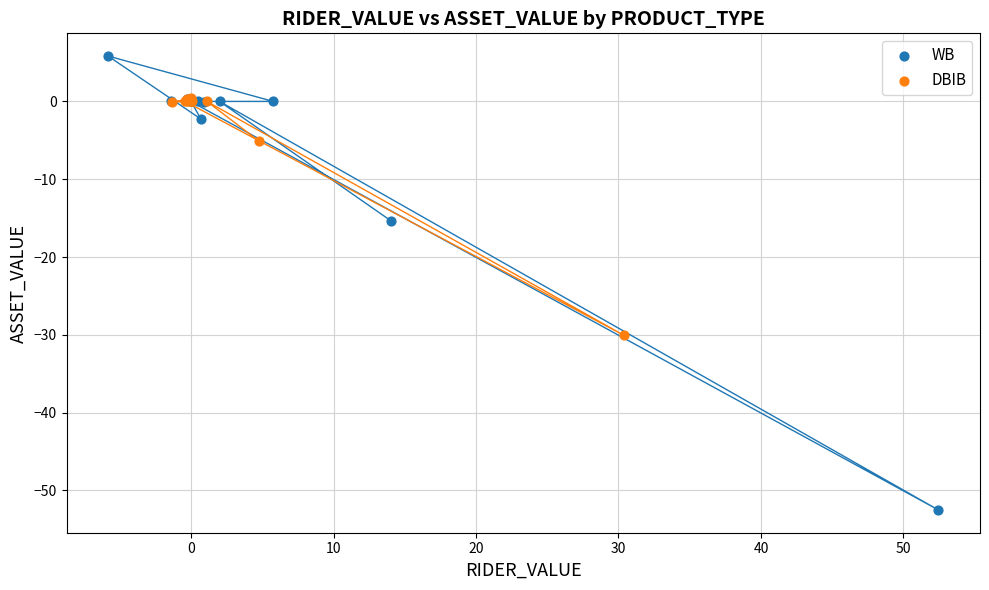

Which series reaches the maximum Y coordinate?

WB